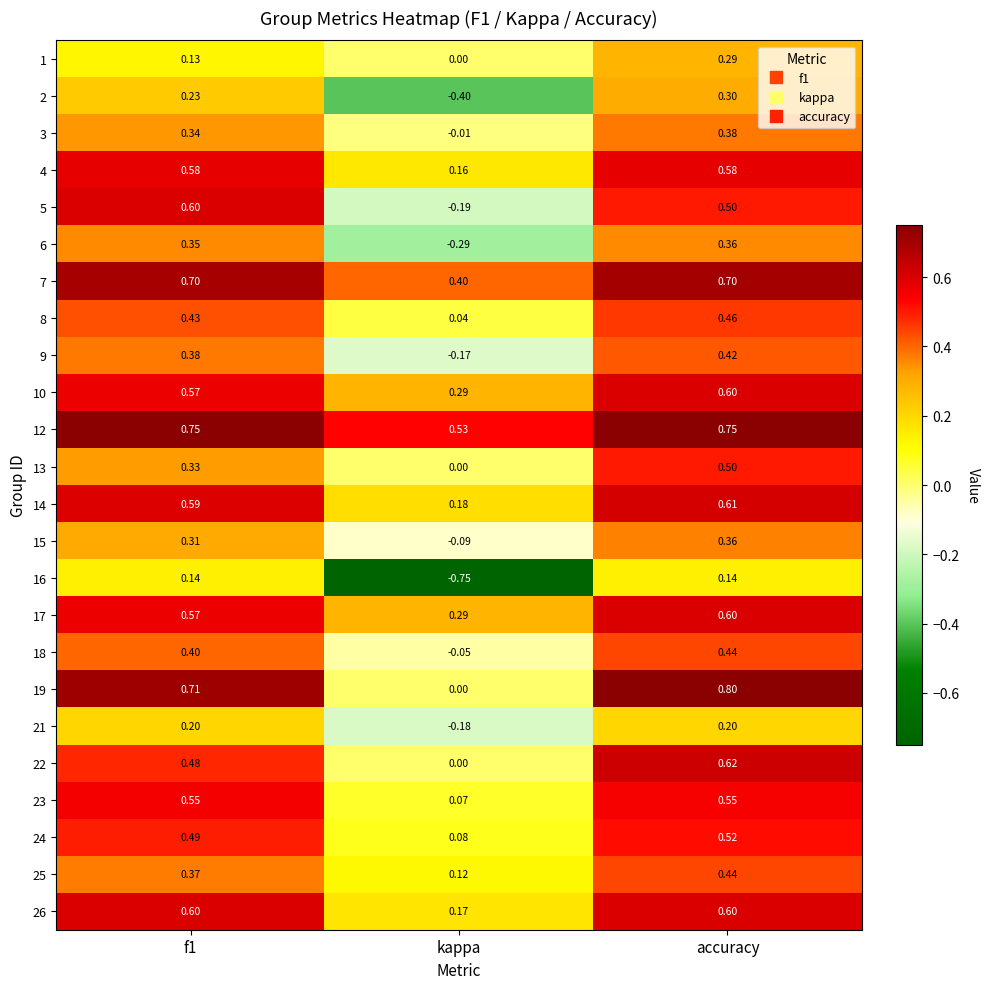

At which label is 26 closest to 0?

kappa